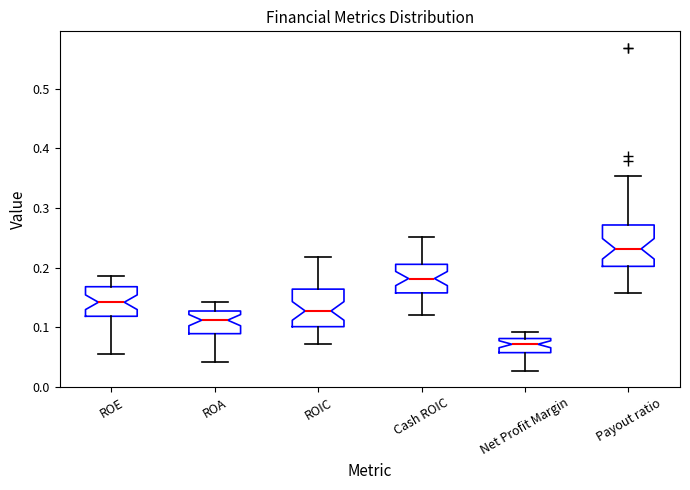

Reading left to right, transcribe this box plot: for each box, give where its median line is, the range the box spans, and where its two whiskers end, as read against the y-axis. The values are not printed on the chart, so give them approximately, as read against the axis.

ROE: median 0.14, box 0.12 to 0.17, whiskers 0.05 to 0.19
ROA: median 0.11, box 0.09 to 0.13, whiskers 0.04 to 0.14
ROIC: median 0.13, box 0.10 to 0.16, whiskers 0.07 to 0.22
Cash ROIC: median 0.18, box 0.16 to 0.21, whiskers 0.12 to 0.25
Net Profit Margin: median 0.07, box 0.06 to 0.08, whiskers 0.03 to 0.09
Payout ratio: median 0.23, box 0.20 to 0.27, whiskers 0.16 to 0.35